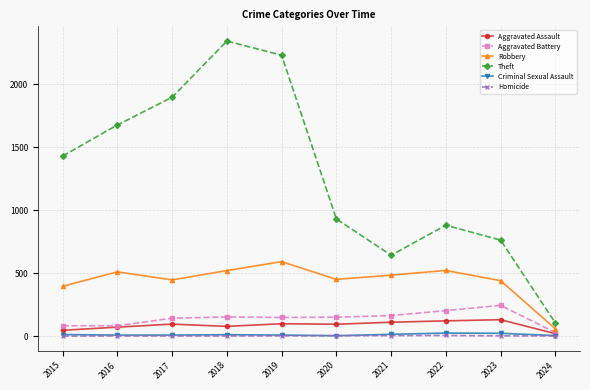

How many lines are shown in the chart?

6